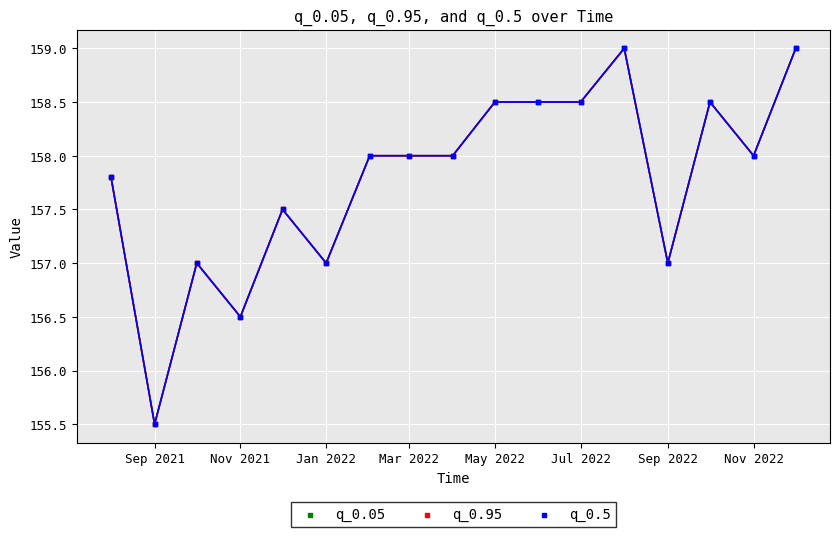

Which series reaches the minimum Y coordinate?

q_0.05